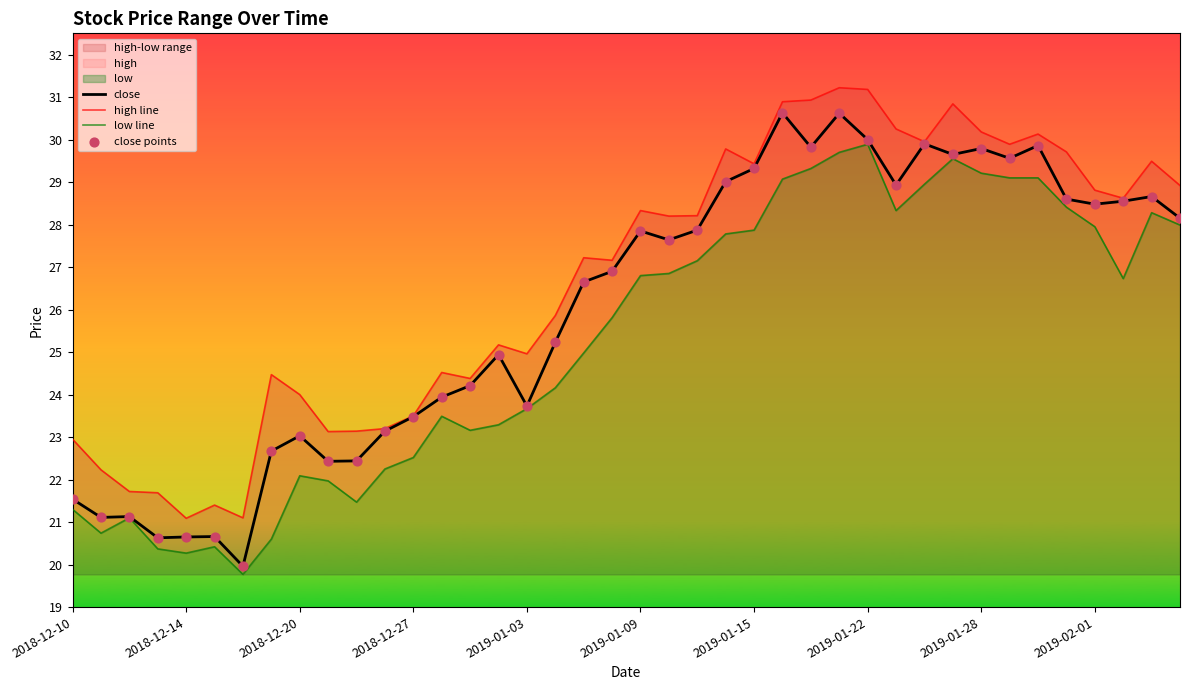

Which series reaches the minimum Y coordinate?

low line